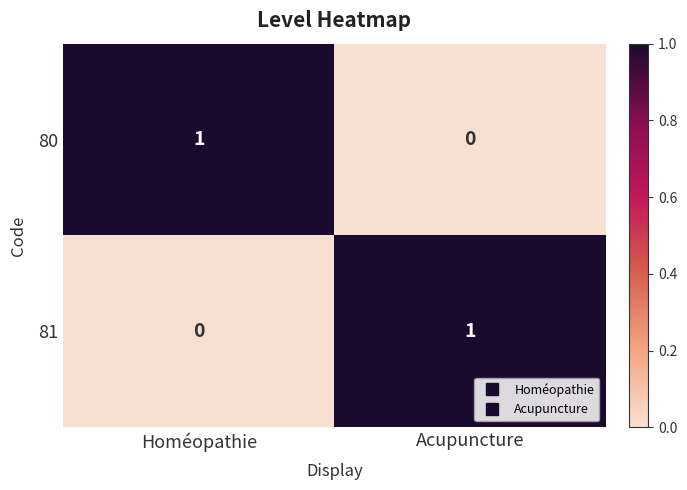

Reading left to right, transcribe all the data shown in this chart.

80: 1	0
81: 0	1